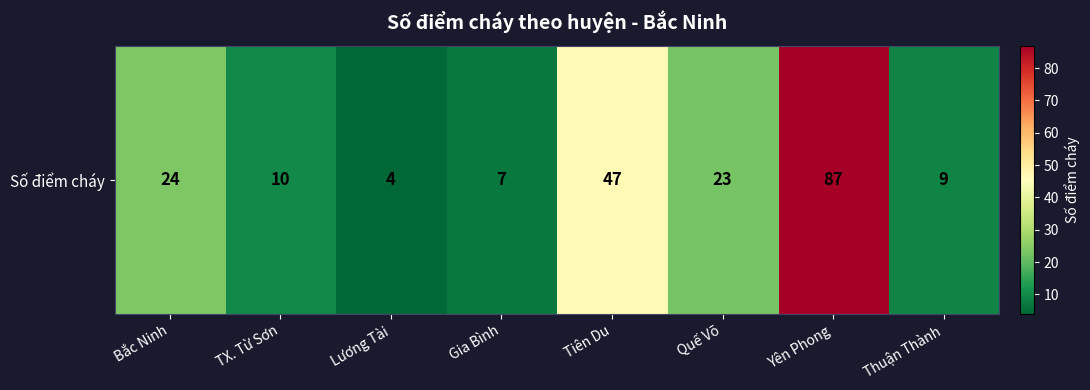

Count the number of data series in this chart.

1